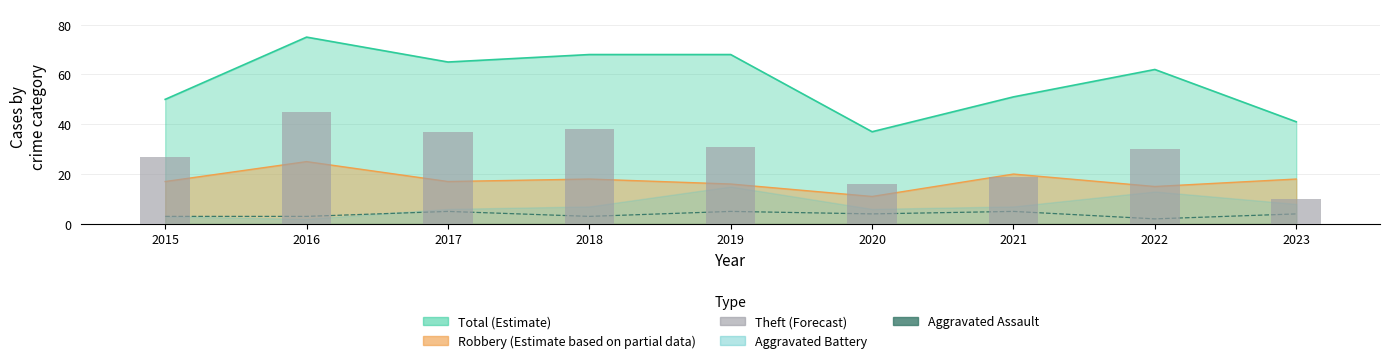

At which category is the sum across all series the highest?

2016